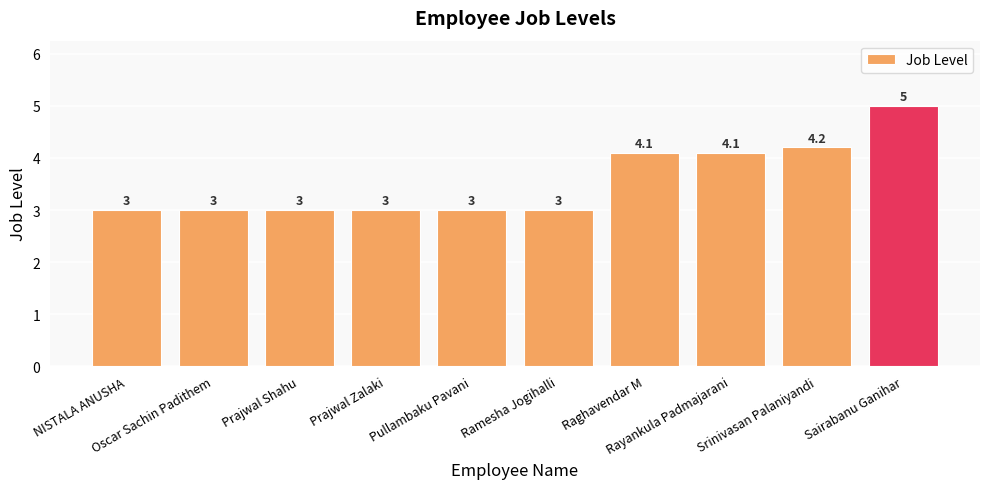

What is the minimum value shown in the chart?

3.0